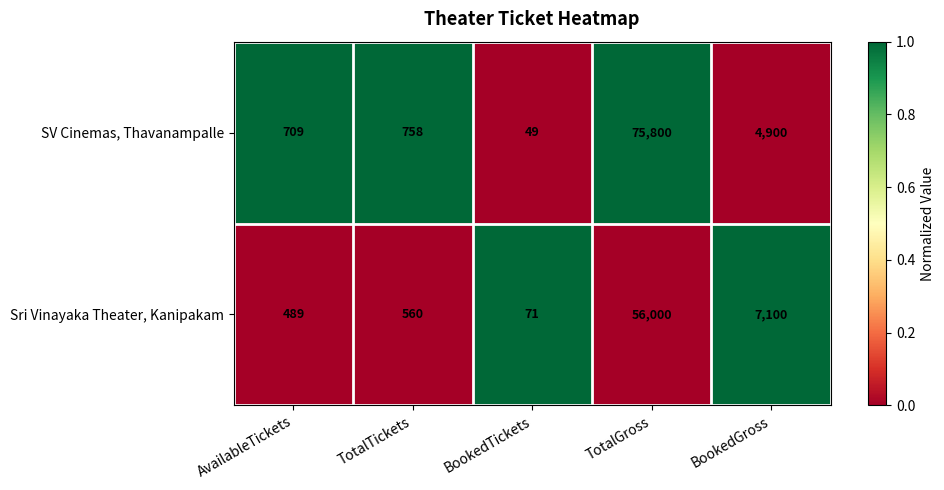

List the series in order of their overall mean, highest first.

SV Cinemas, Thavanampalle, Sri Vinayaka Theater, Kanipakam